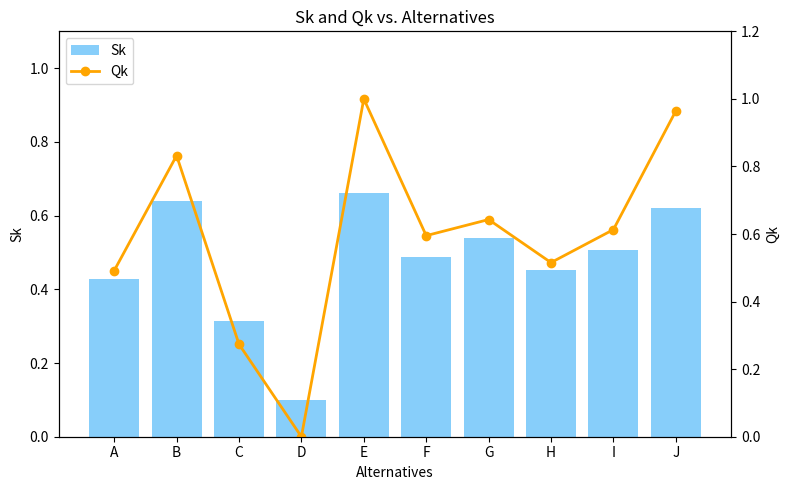

Reading right to left, list all the values displayed in this chart.

Sk: J=0.6	I=0.5	H=0.5	G=0.5	F=0.5	E=0.7	D=0.1	C=0.3	B=0.6	A=0.4
Qk: J=1.0	I=0.6	H=0.5	G=0.6	F=0.6	E=1.0	D=0.0	C=0.3	B=0.8	A=0.5